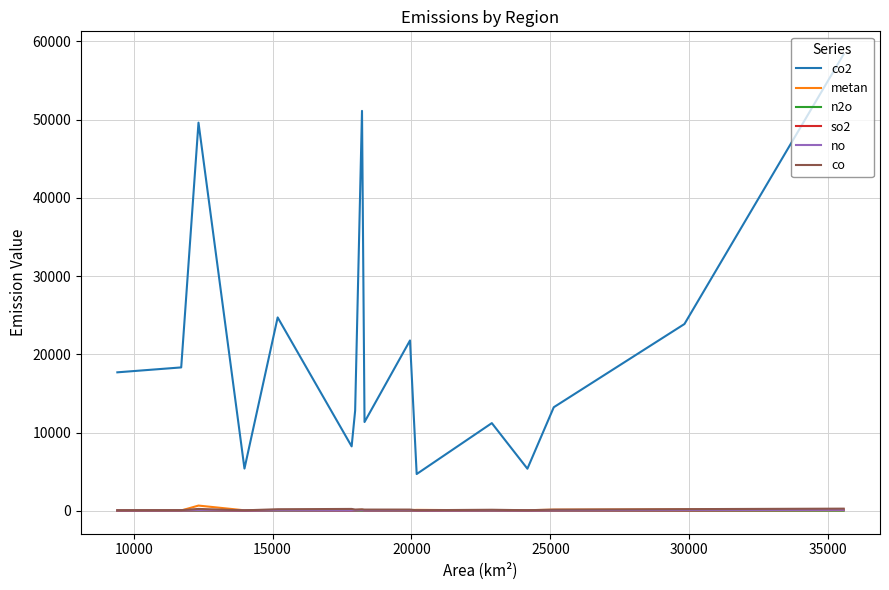

True or false: co and no intersect in this chart.

False